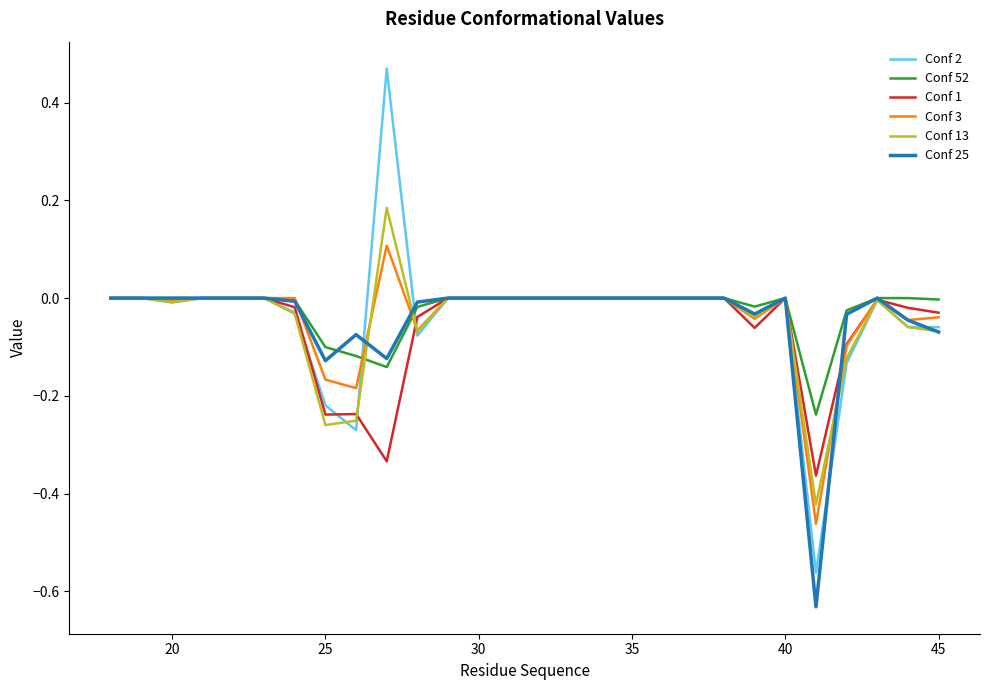

Which series has the largest range (max minus min)?

Conf 2